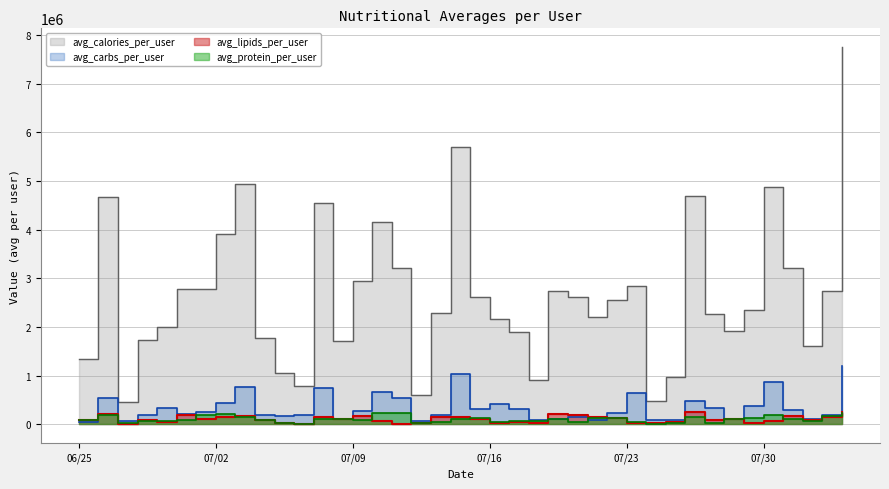

Where is the first local maximum for avg_carbs_per_user?

2024-06-26